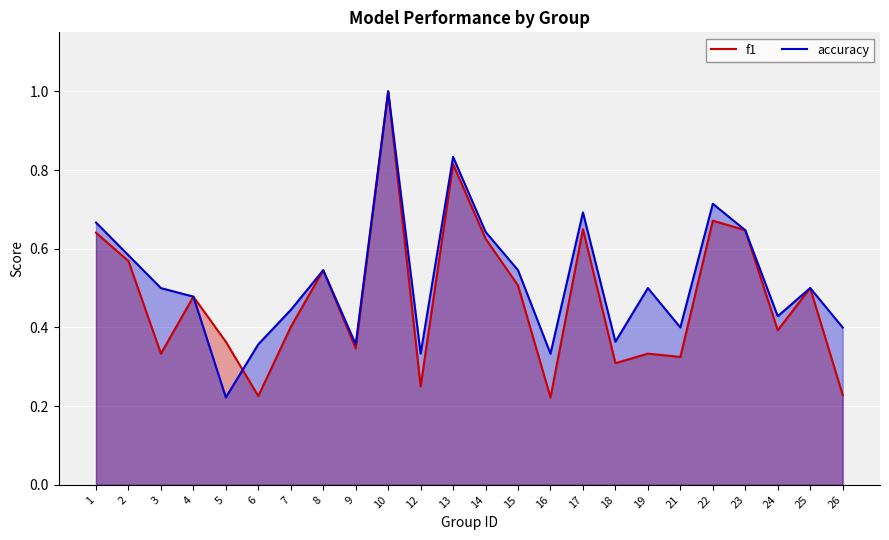

What is the value of the accuracy point at the 2nd from the left?

0.6